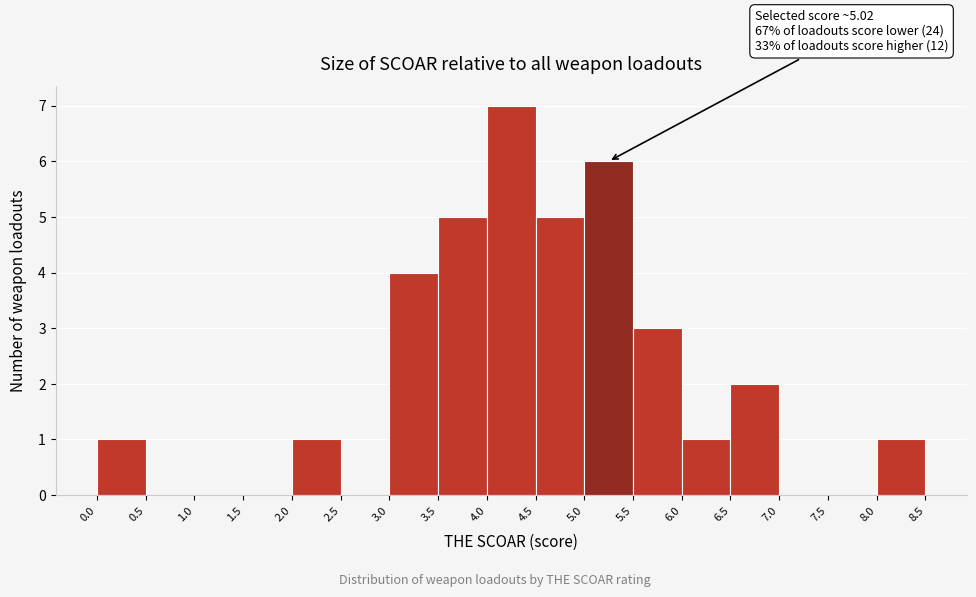

Which range on the x-axis has the tallest bar?

4.0 to 4.5